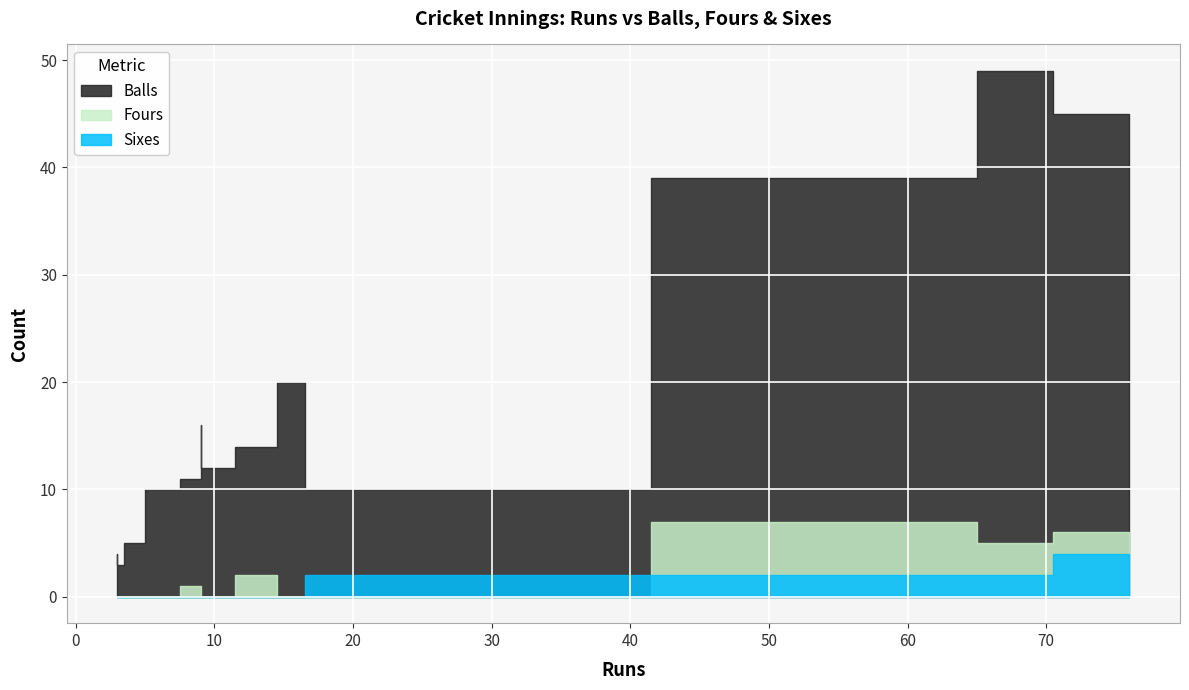

True or false: Balls and Fours intersect in this chart.

False